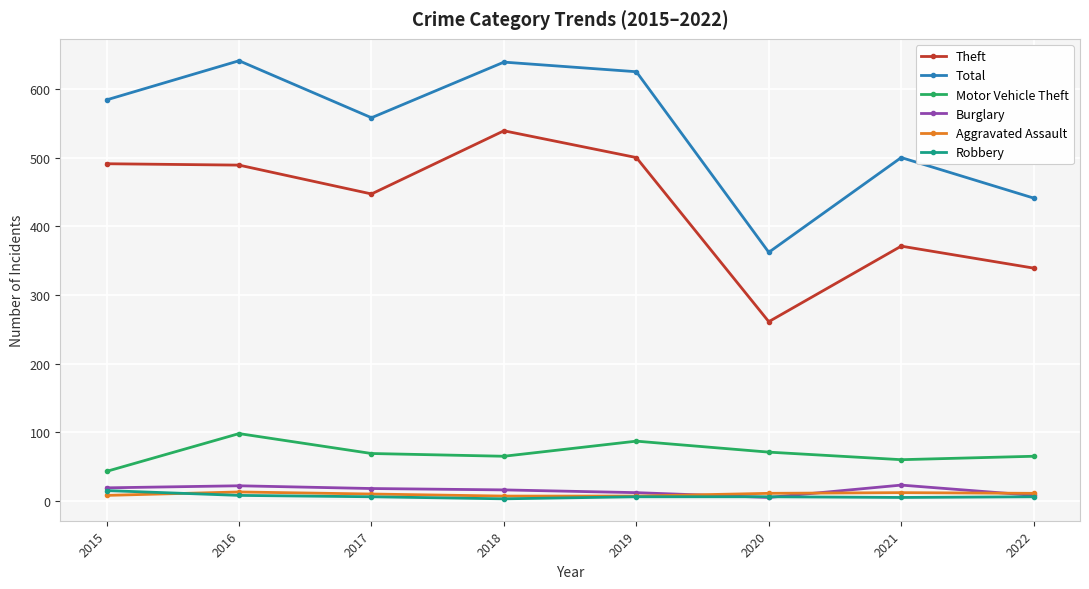

How many lines are shown in the chart?

6